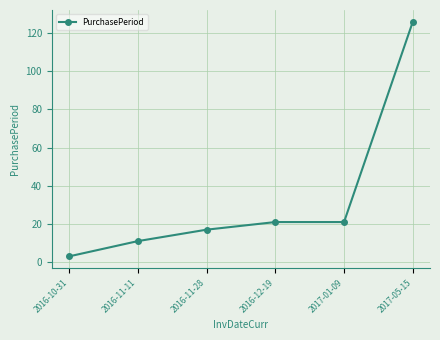

Reading right to left, transcribe all the data shown in this chart.

2017-05-15=126	2017-01-09=21	2016-12-19=21	2016-11-28=17	2016-11-11=11	2016-10-31=3